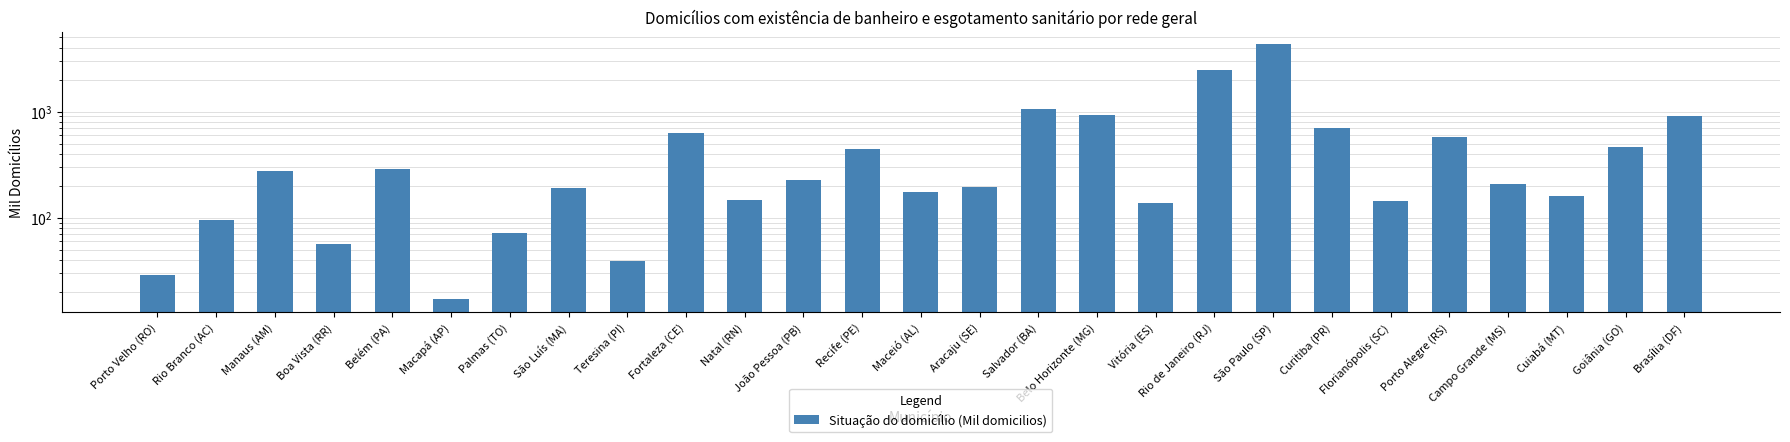

What is the value of the 21st bar from the left?

706